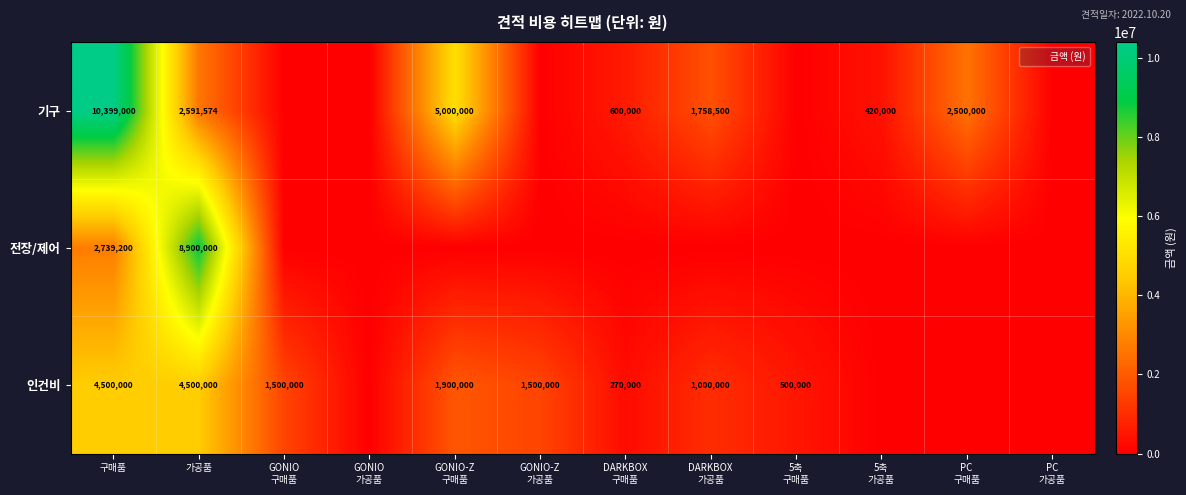

What is the difference between the maximum and minimum values in the 전장/제어 series?

8900000